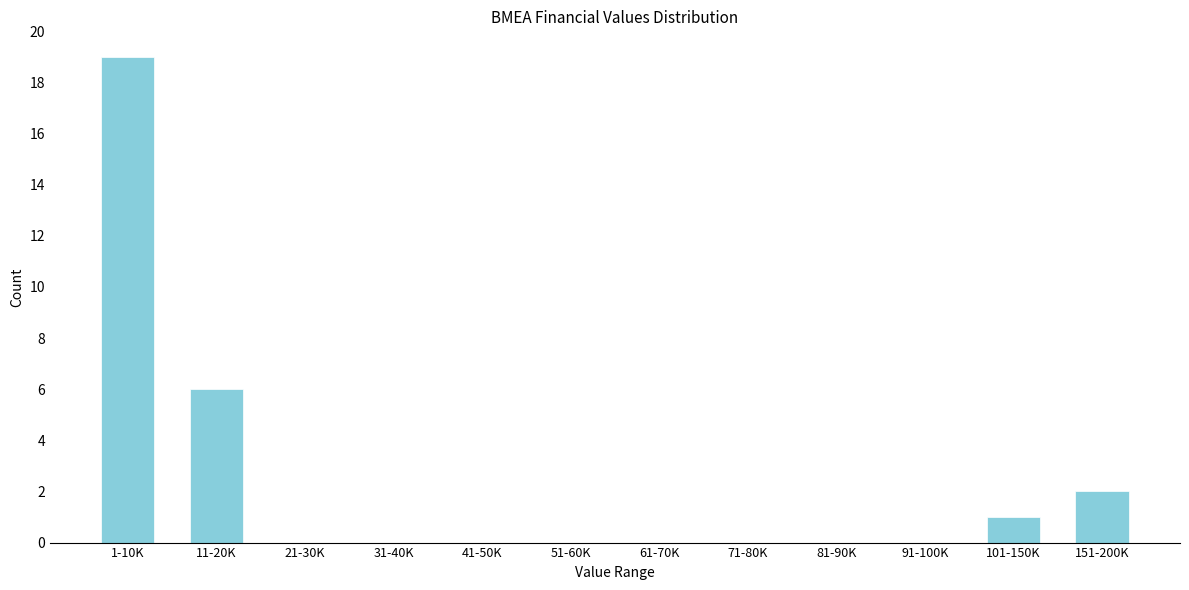

Reading left to right, list all the values displayed in this chart.

1-10K=19	11-20K=6	21-30K=0	31-40K=0	41-50K=0	51-60K=0	61-70K=0	71-80K=0	81-90K=0	91-100K=0	101-150K=1	151-200K=2